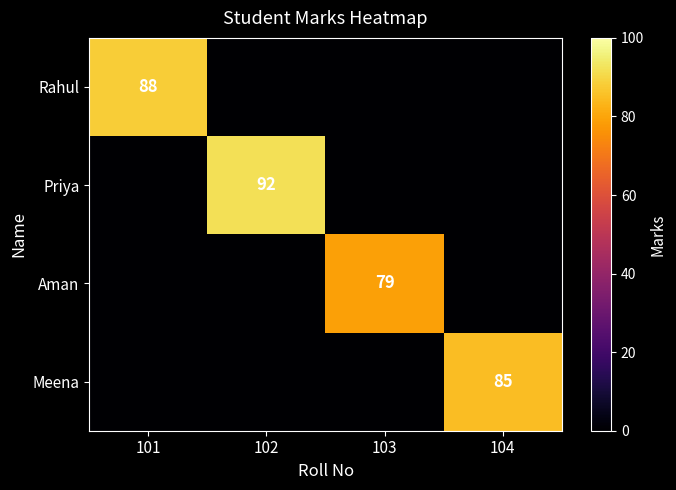

The value of Priya at 102 is 163. True or false?

False